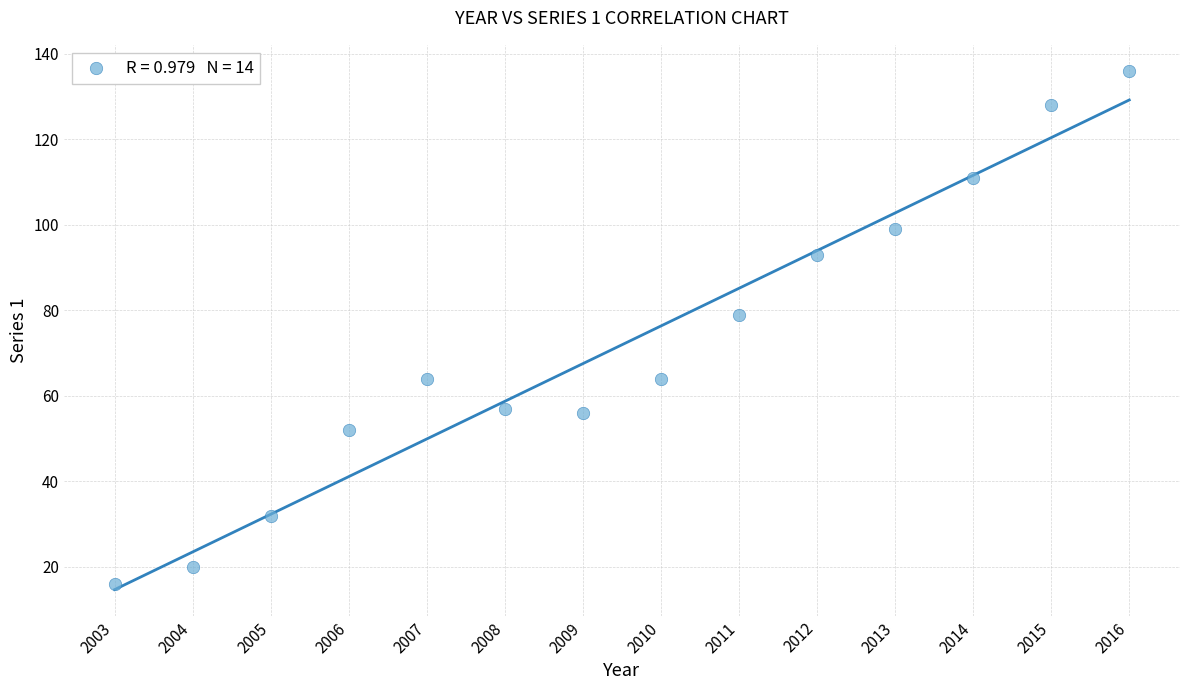

What is the range of Y values (max minus min)?

120